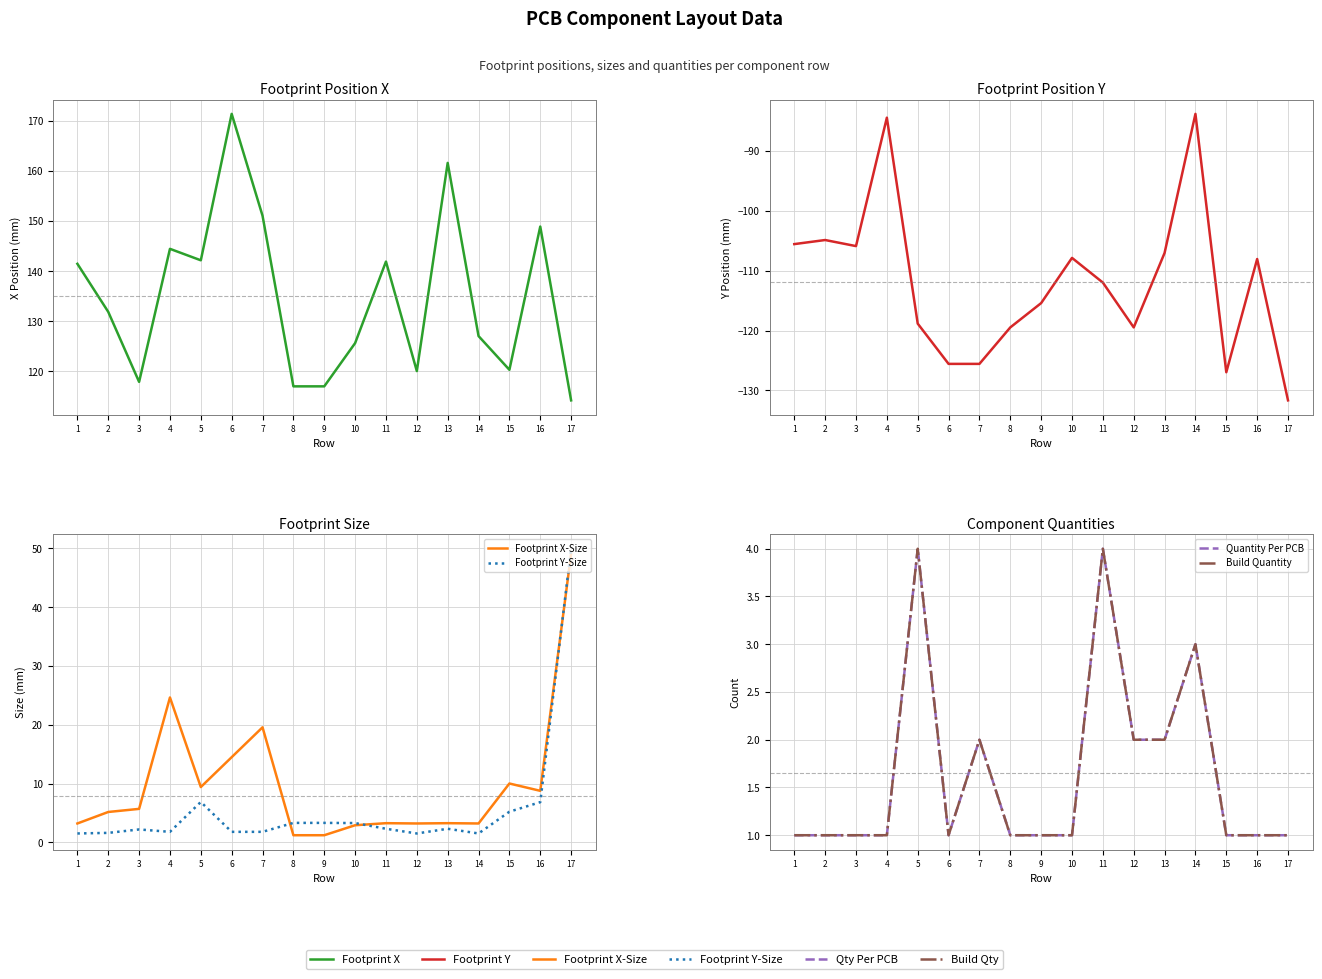

The value of Quantity Per PCB at 7 is 3.0. True or false?

False